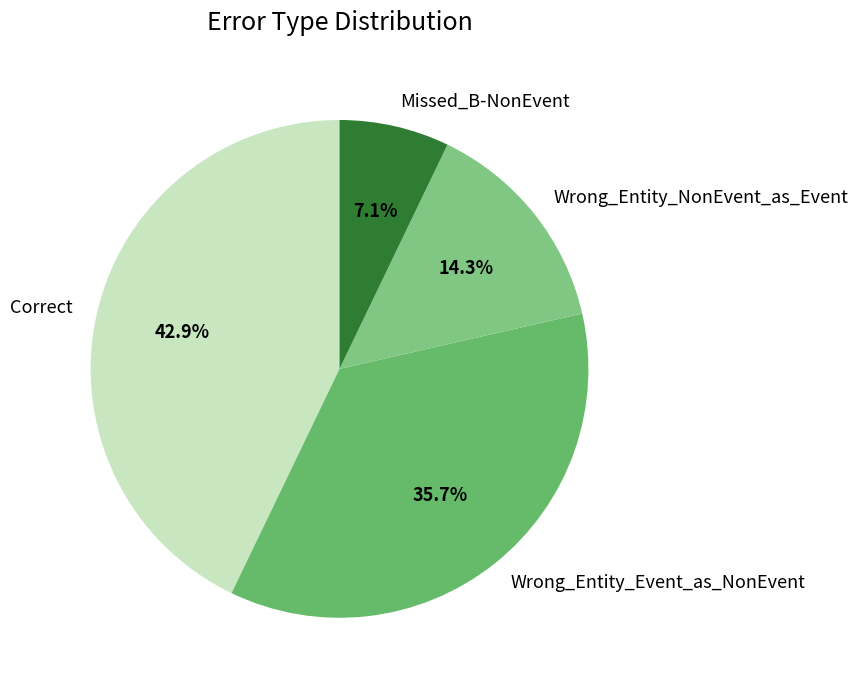

True or false: Correct accounts for 56% of the total.

False